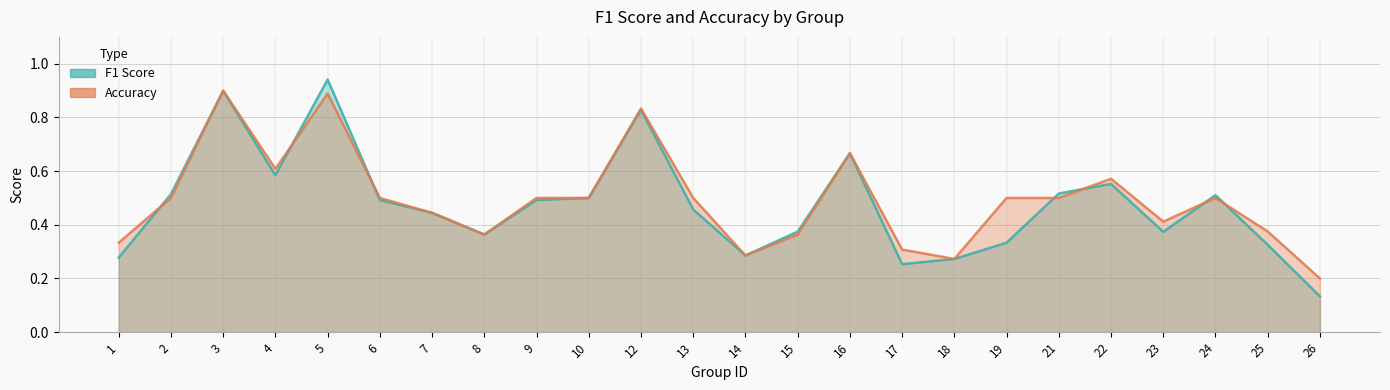

What is the approximate value of f1 at 1?

0.3